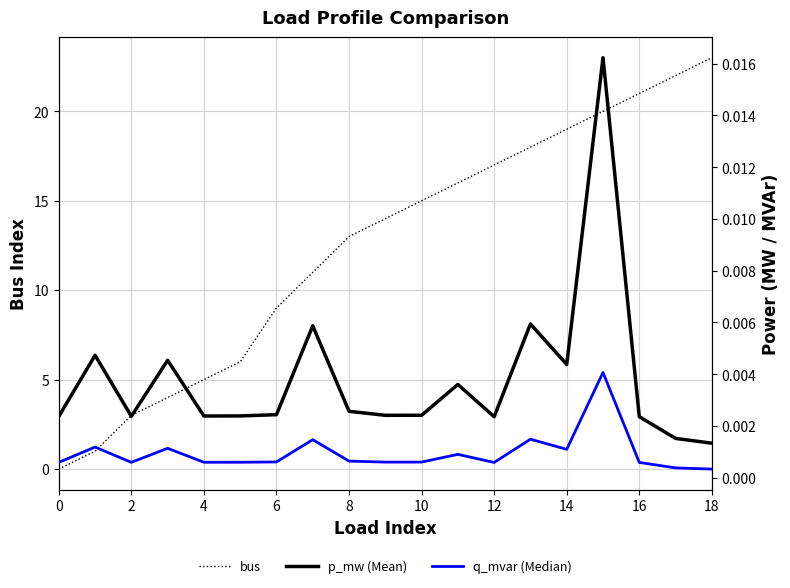

At how many categories does at least one series exceed 10?

12